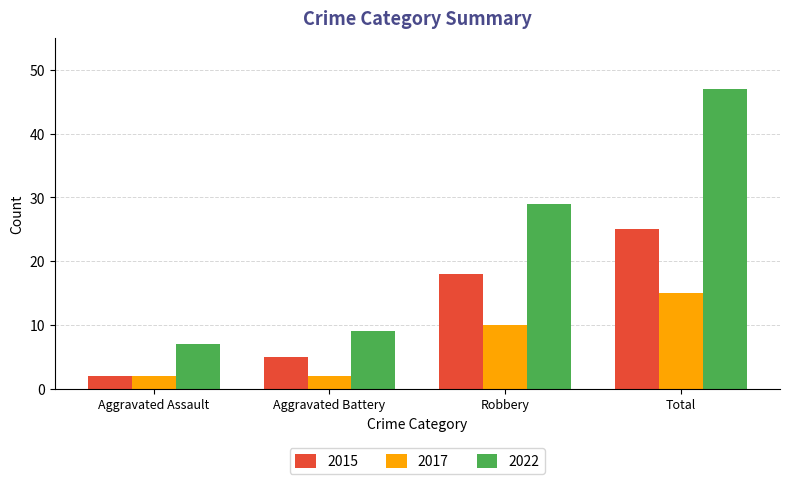

How many series are shown in this chart?

3